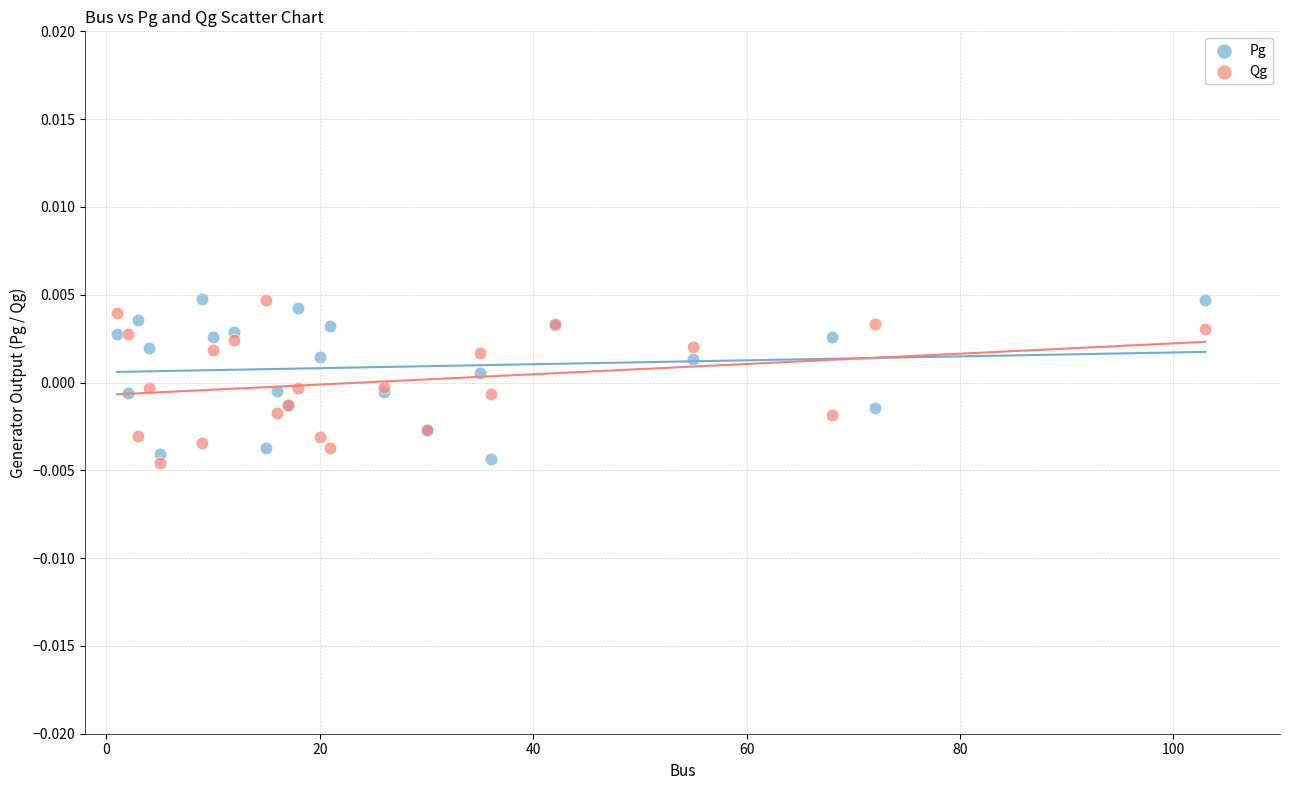

What is the X range (max minus min) for the scatter plot?

102.0